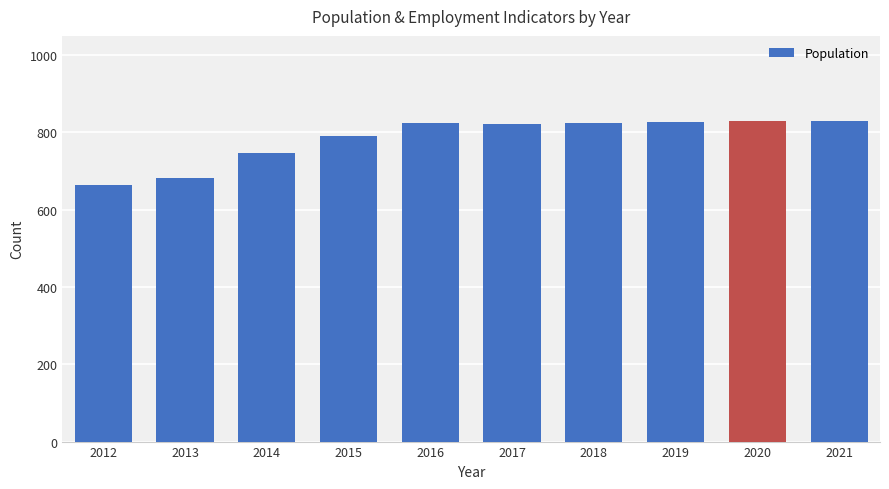

Are the bars grouped side by side (vs. stacked)?

No